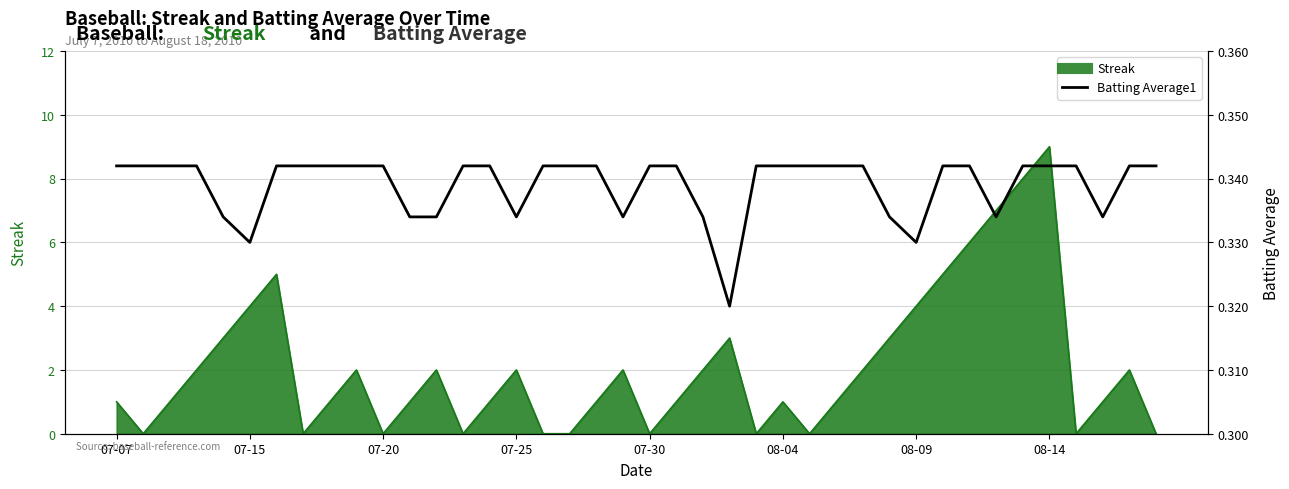

What is the greatest value displayed?

0.3